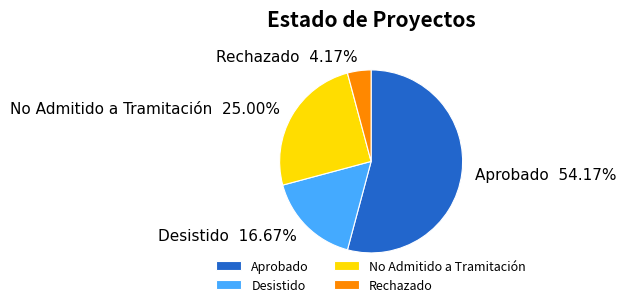

To the nearest percent, what is the average slice percentage?

25%